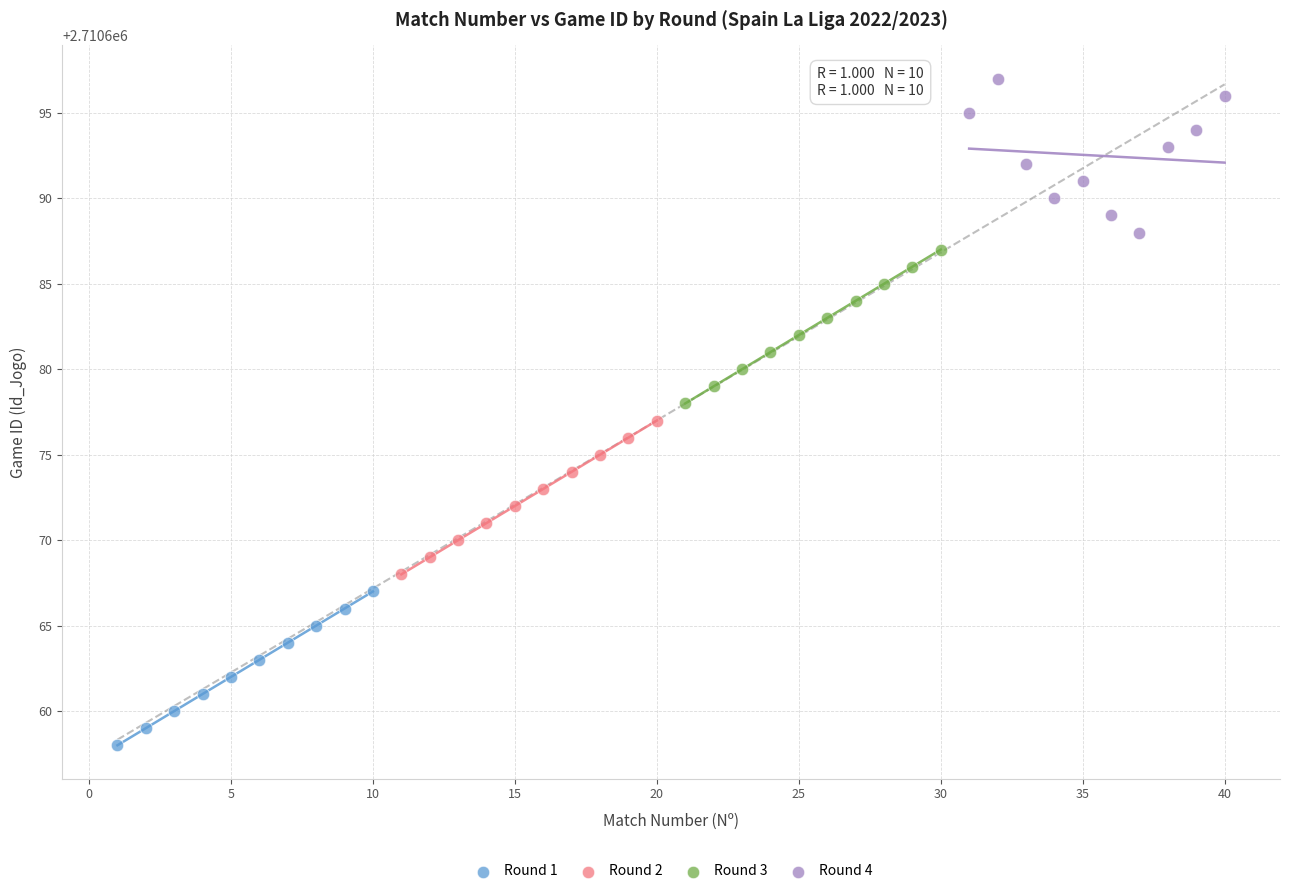

Which series contains the lowest Y value?

Round 1